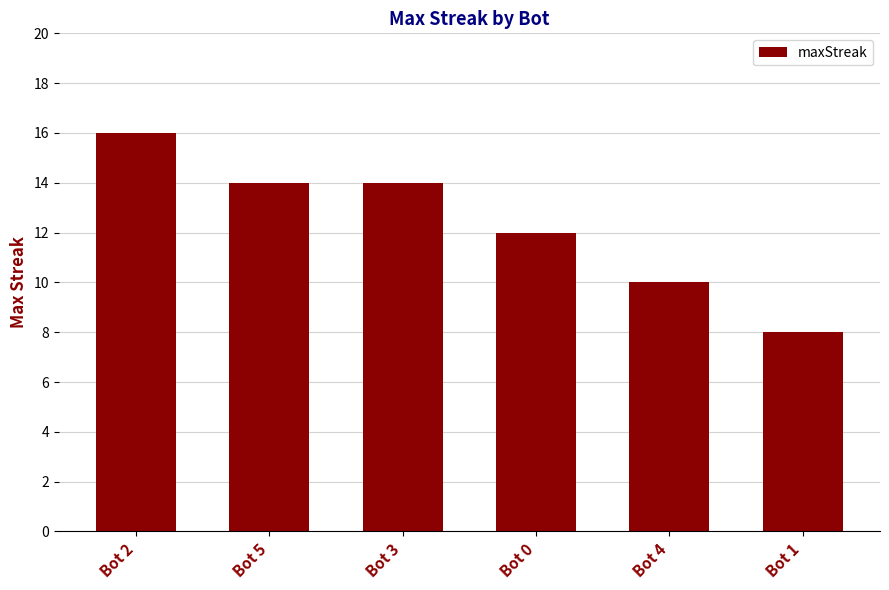

What is the difference between the second highest and second lowest values?

4